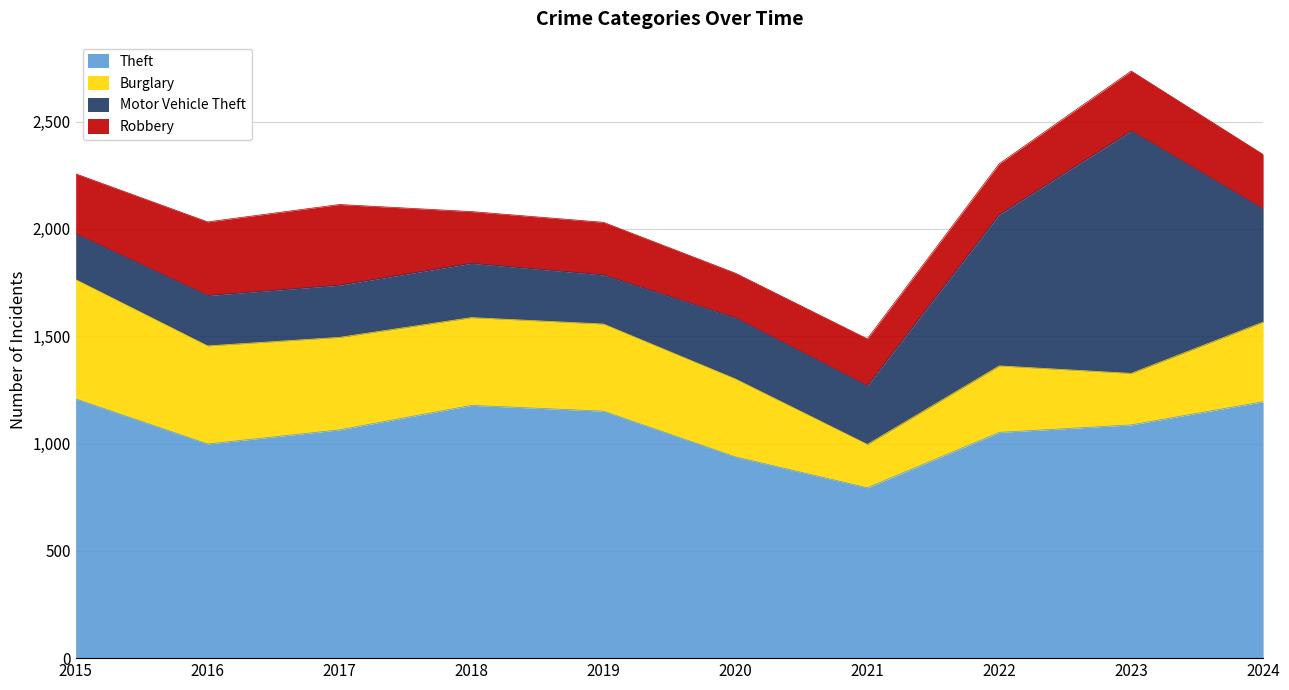

The value of Motor Vehicle Theft at 2024 is 527. True or false?

True